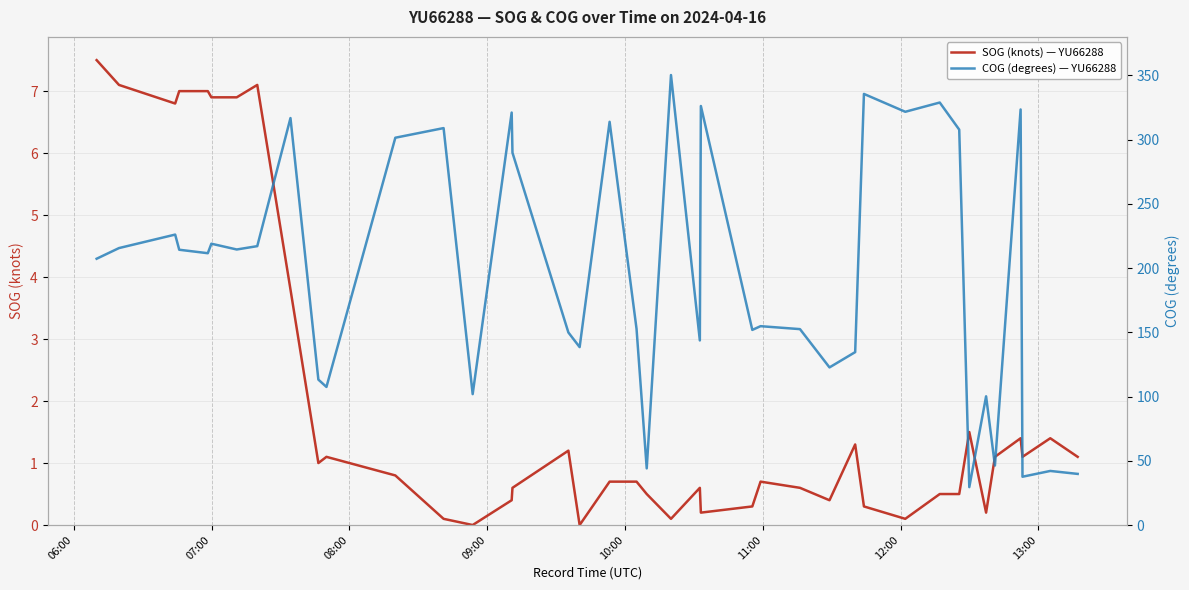

What is the average value of the COG (degrees) — YU66288 series?

195.9